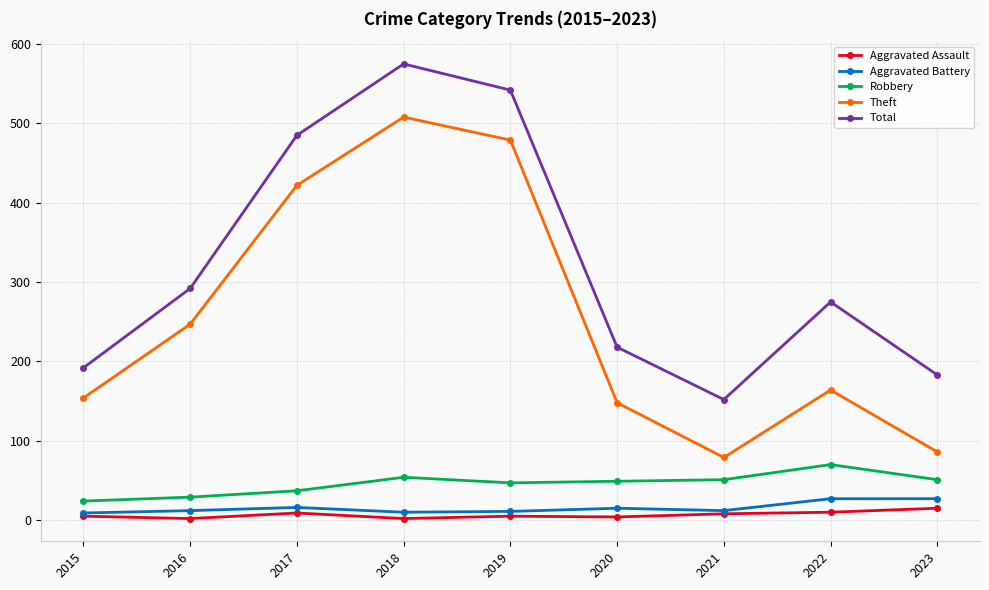

True or false: Total and Aggravated Battery cross at least once.

False